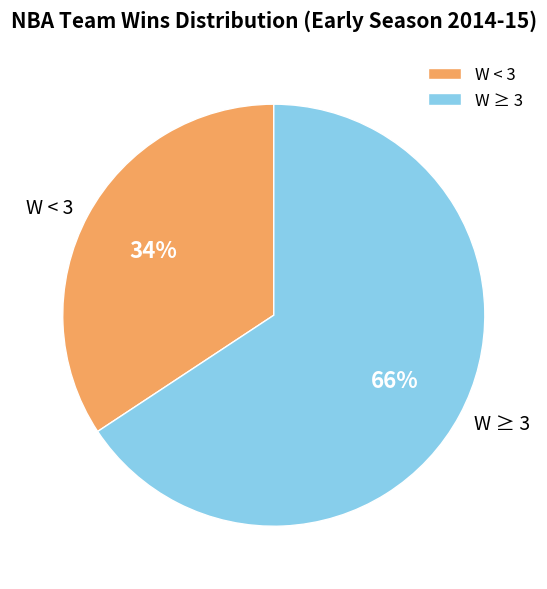

How many slices are in this pie chart?

2